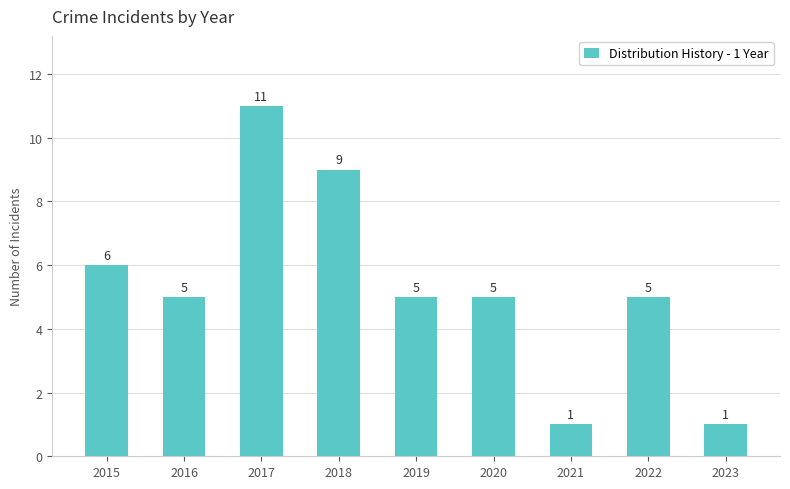

True or false: the data shows 1 at 2023.

True